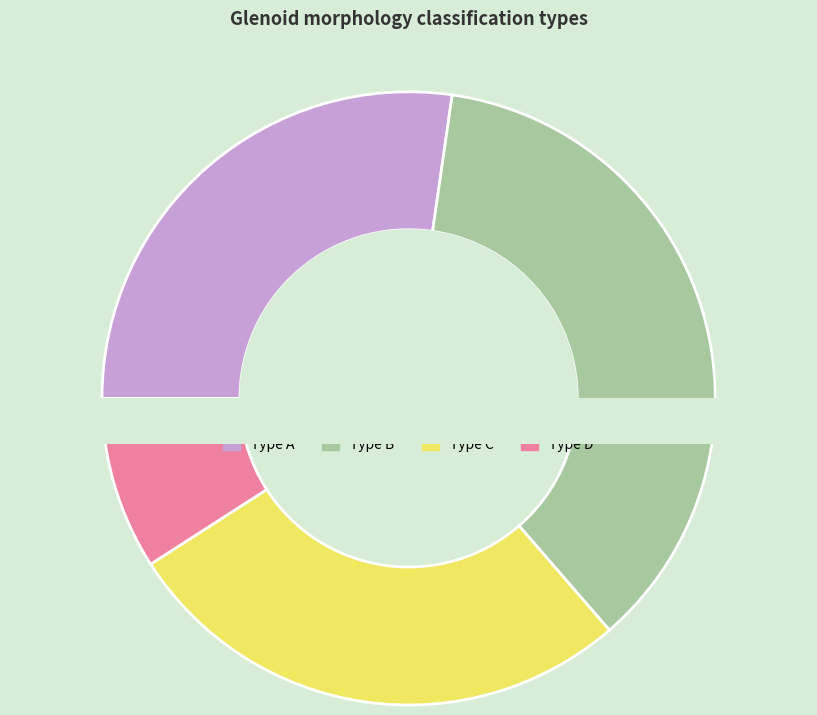

Is the sum of type_c1 and type_a2 greater than half?

No